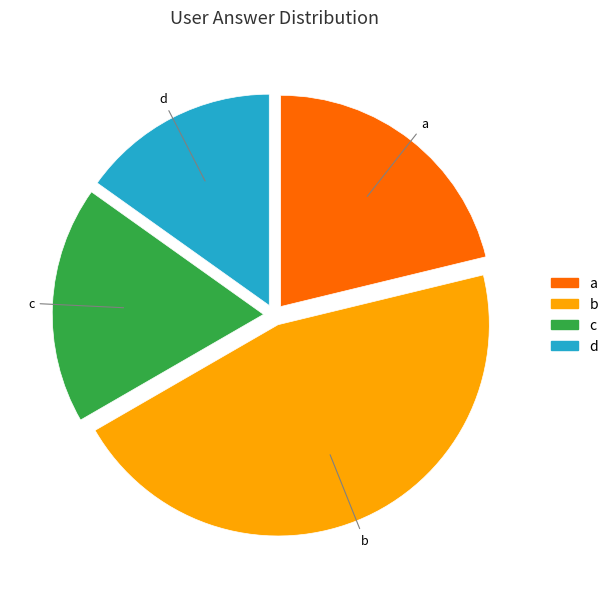

What is the smallest slice in the pie chart?

d